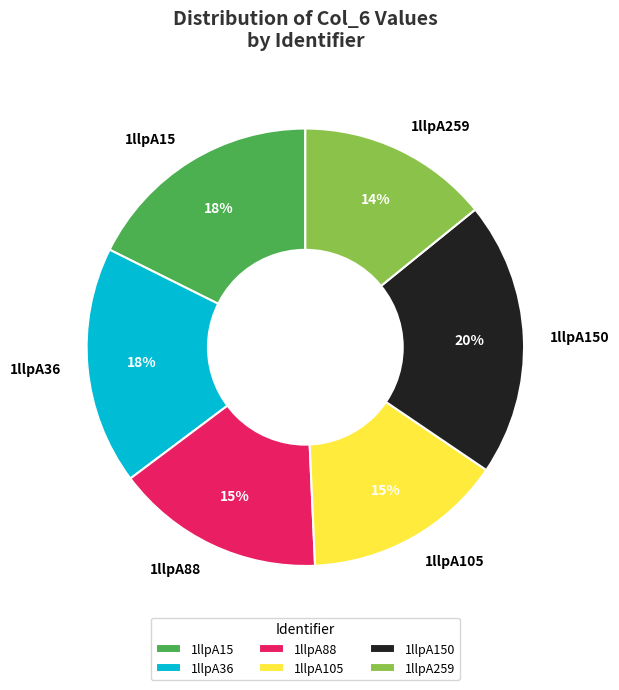

Which slice is the largest?

1llpA150